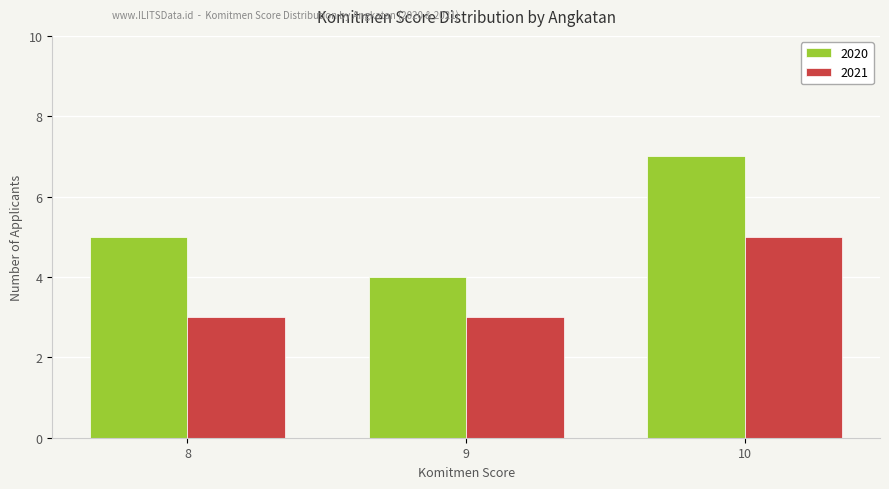

Count the number of data series in this chart.

2